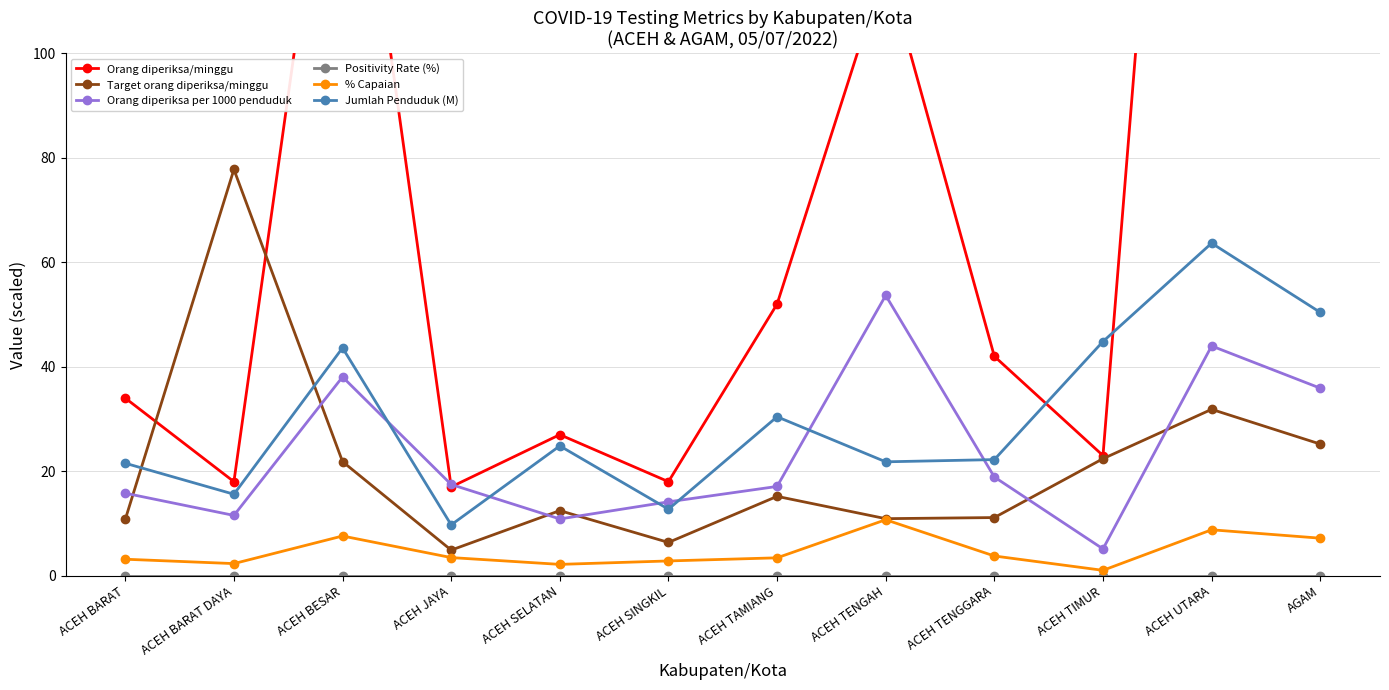

What is the difference between the Orang diperiksa/minggu values at ACEH TIMUR and ACEH TAMIANG?

29.0